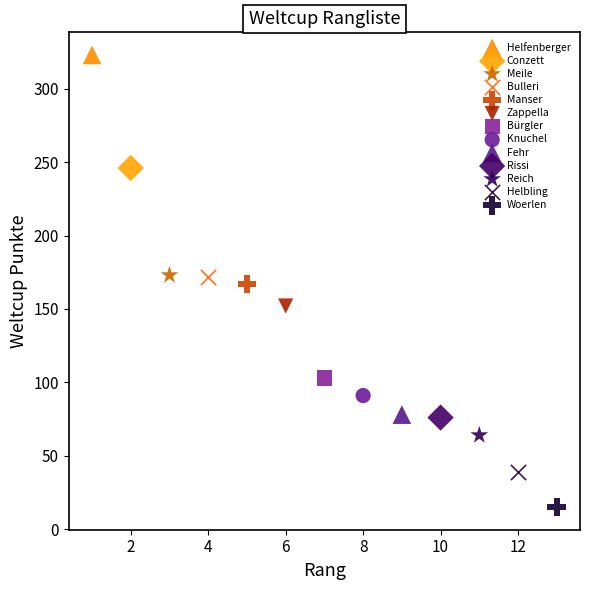

Which series reaches the minimum Y coordinate?

Woerlen